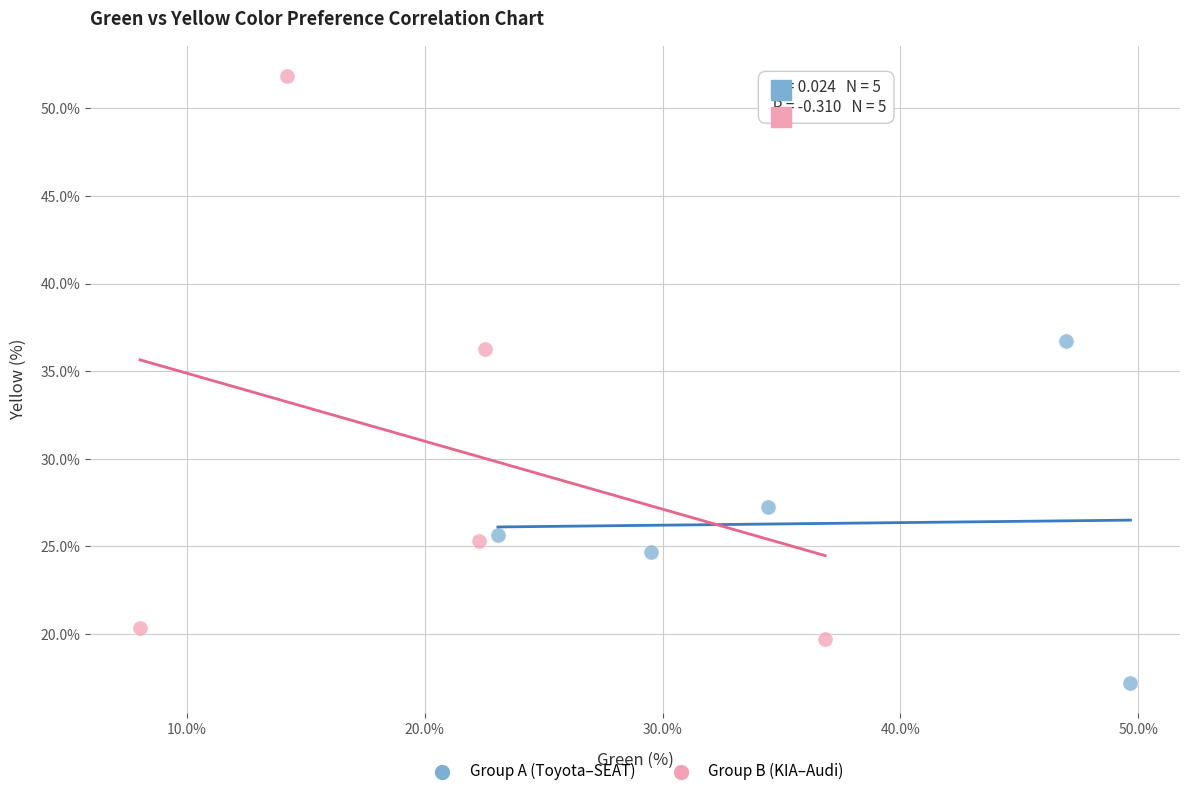

Which series has the widest spread of Y values?

Group B (KIA–Audi)